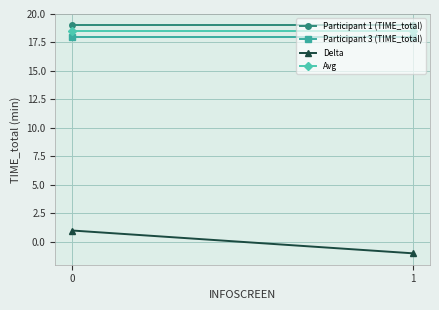

What is the spread (max minus min) of values at 1?

20.0